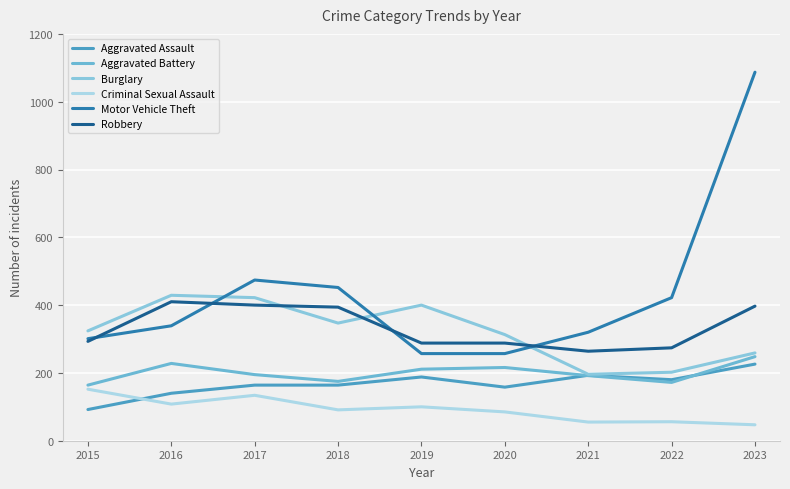

How many interior local valleys does the Aggravated Assault series have?

2